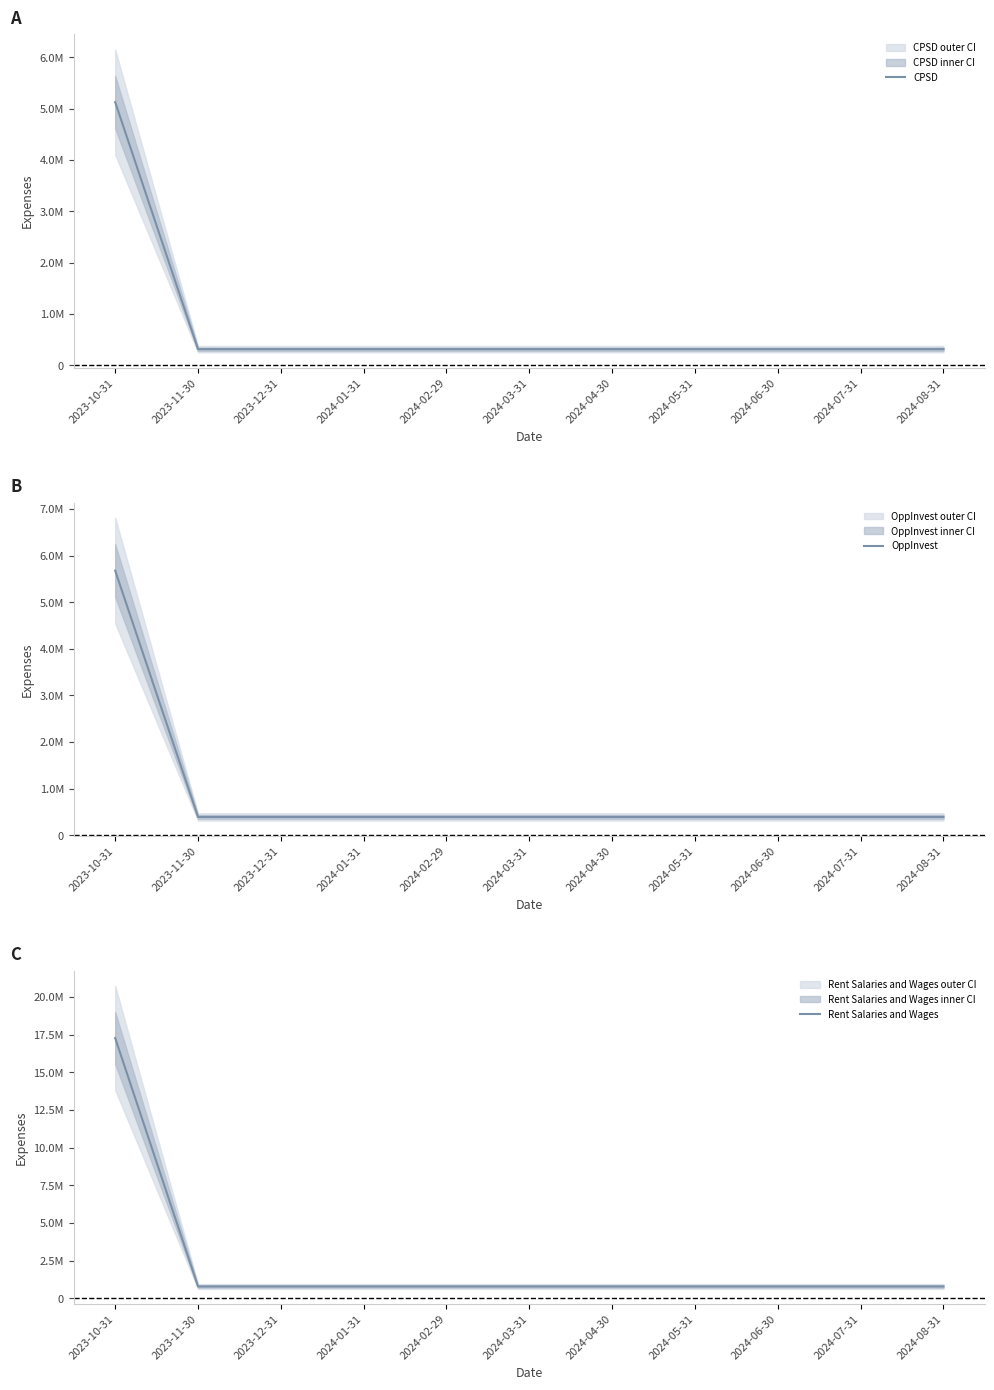

Which series has the widest spread of values?

Rent Salaries and Wages